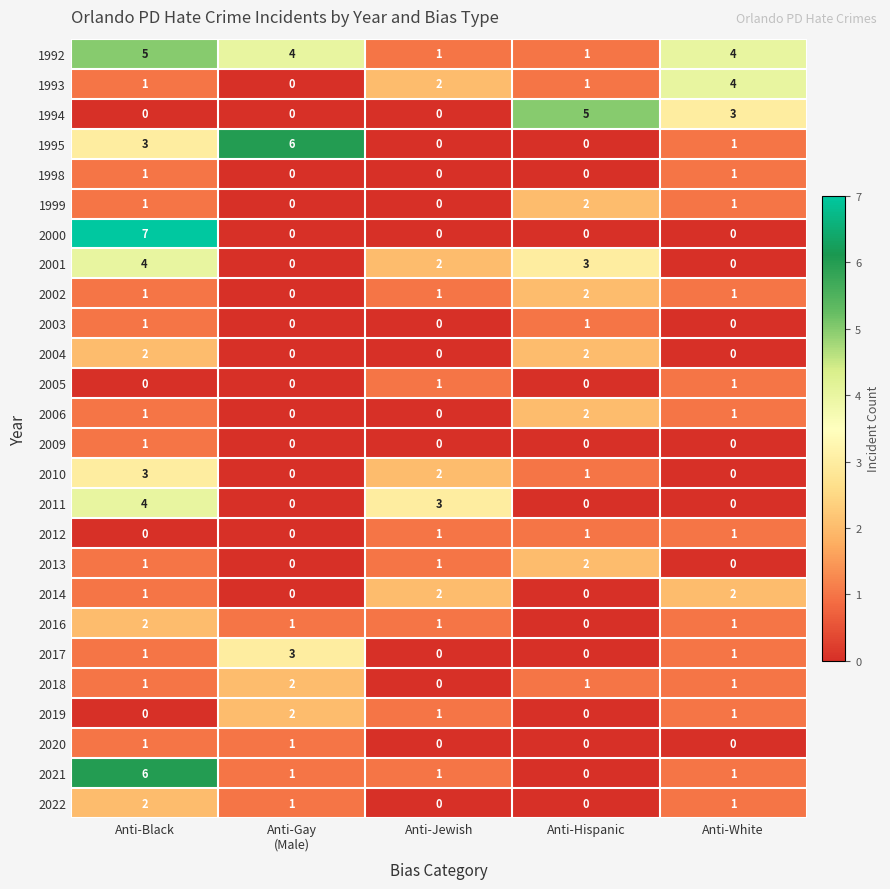

Which series has the largest total across all categories?

1992